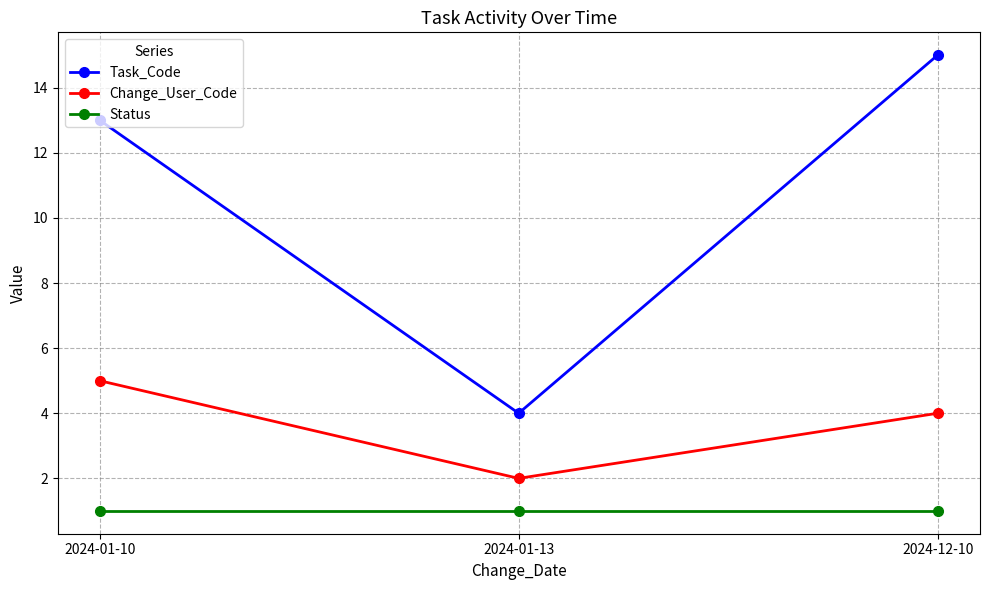

The value of Change_User_Code at 2024-12-10 is 2. True or false?

False